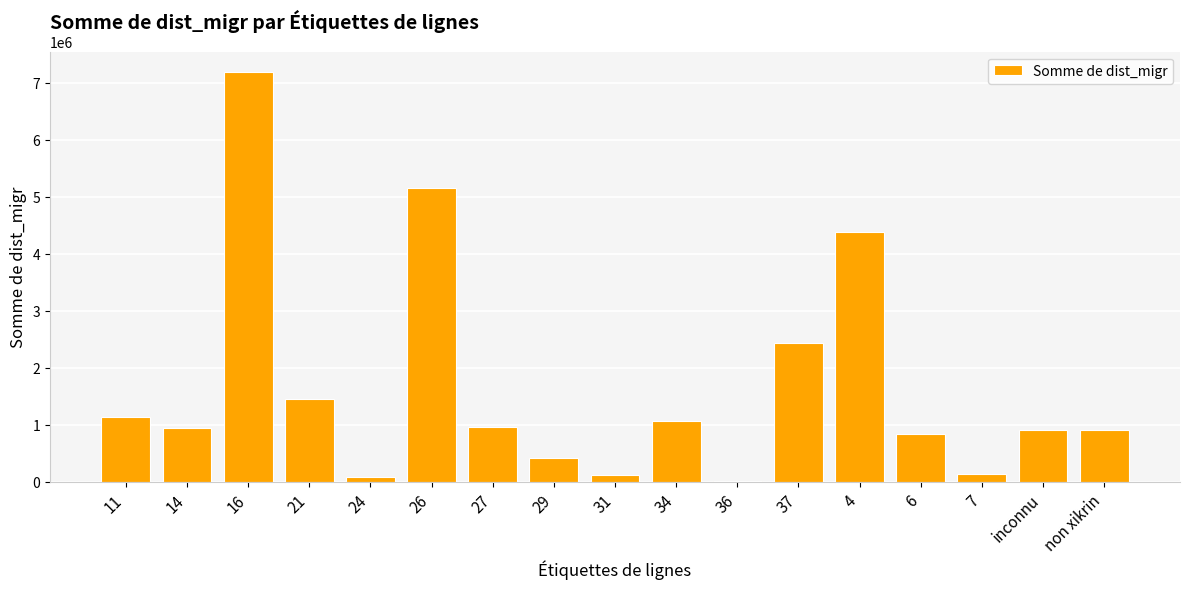

What is the greatest value displayed?

7183335.0